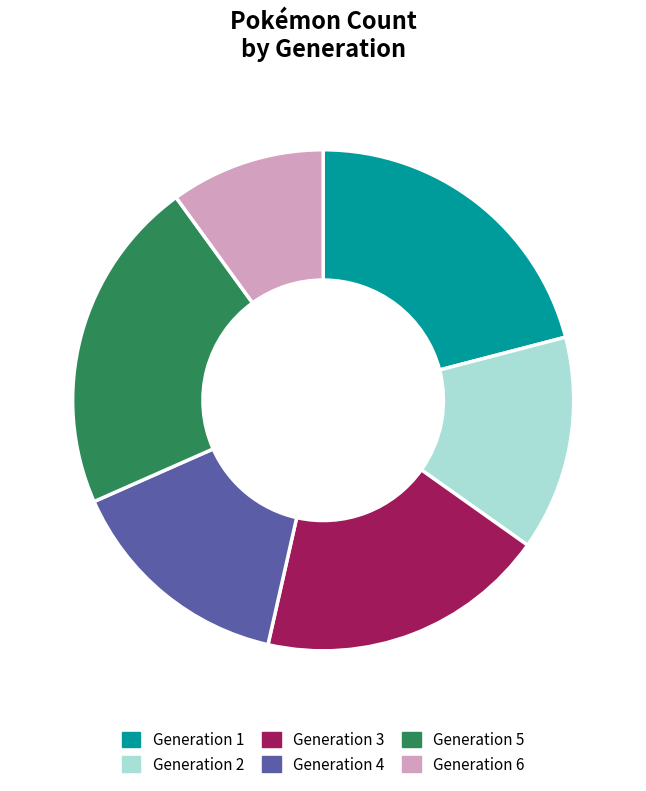

To the nearest percent, what percentage of the pie is Generation 5?

22%